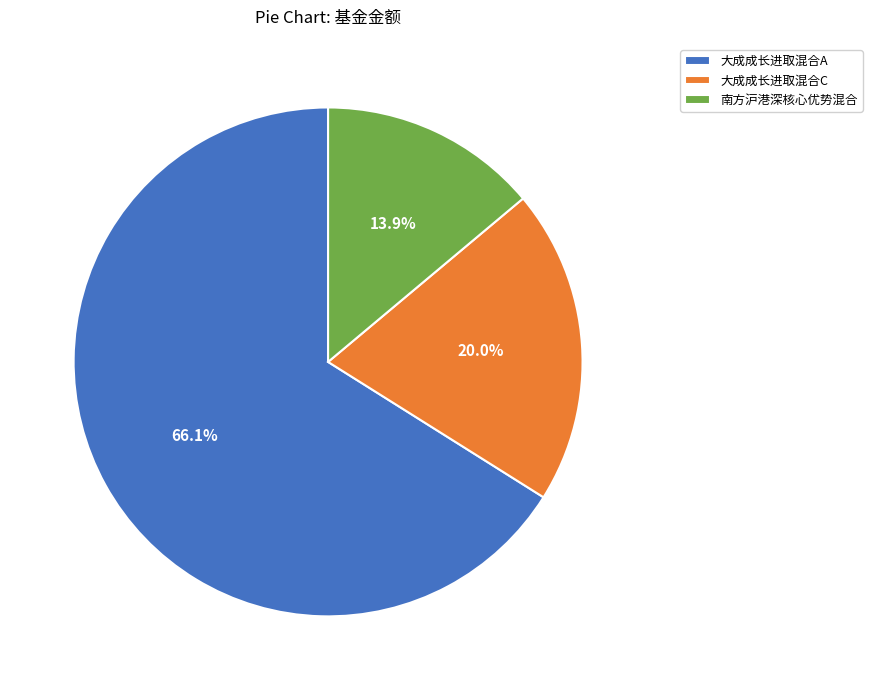

Is there any slice that represents more than half of the pie?

Yes